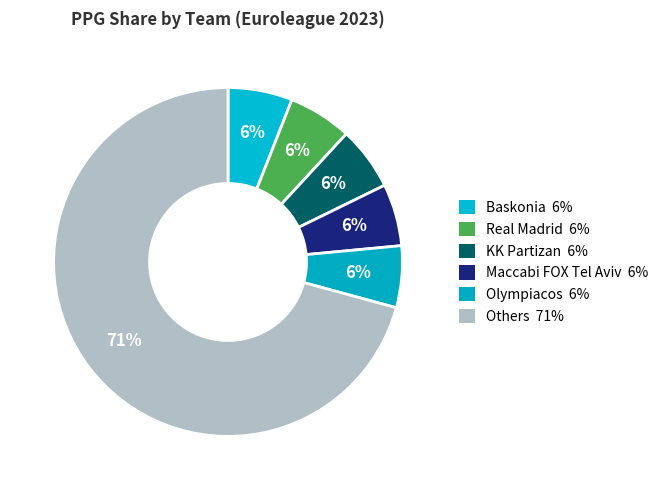

How many segments does this pie chart have?

6